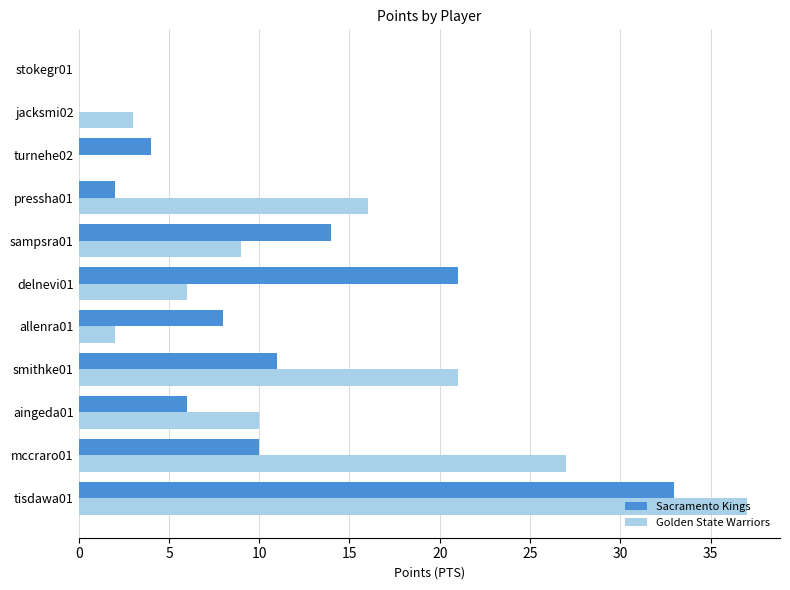

How many data points does each series have?

11